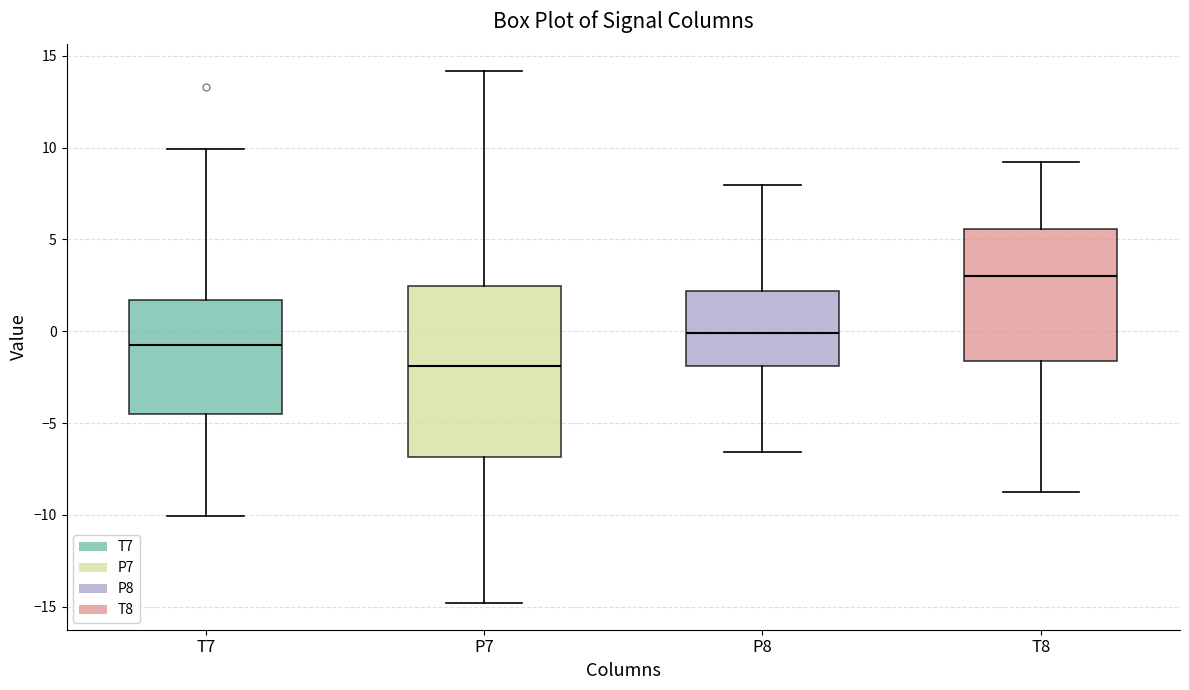

Reading left to right, transcribe this box plot: for each box, give where its median line is, the range the box spans, and where its two whiskers end, as read against the y-axis. The values are not printed on the chart, so give them approximately, as read against the axis.

T7: median -1.0, box -4.5 to 1.5, whiskers -10.0 to 10.0
P7: median -2.0, box -7.0 to 2.5, whiskers -15.0 to 14.0
P8: median 0.0, box -2.0 to 2.0, whiskers -6.5 to 8.0
T8: median 3.0, box -1.5 to 5.5, whiskers -9.0 to 9.0